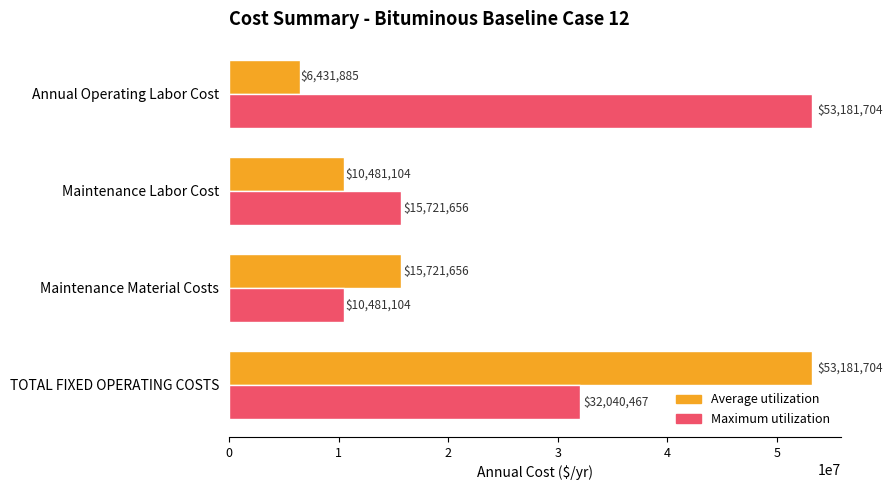

What is the difference between the second highest and minimum values in the Maximum utilization series?

21559363.0